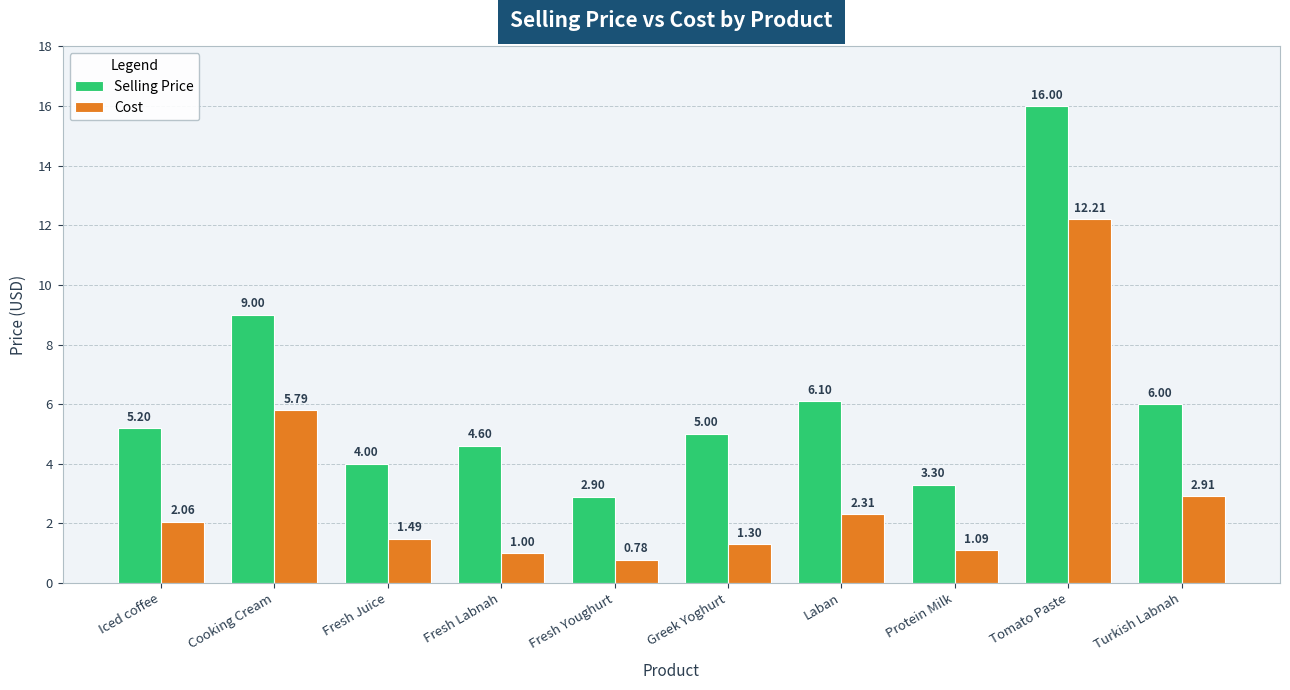

What is the difference between the highest and lowest values at Protein Milk?

2.2